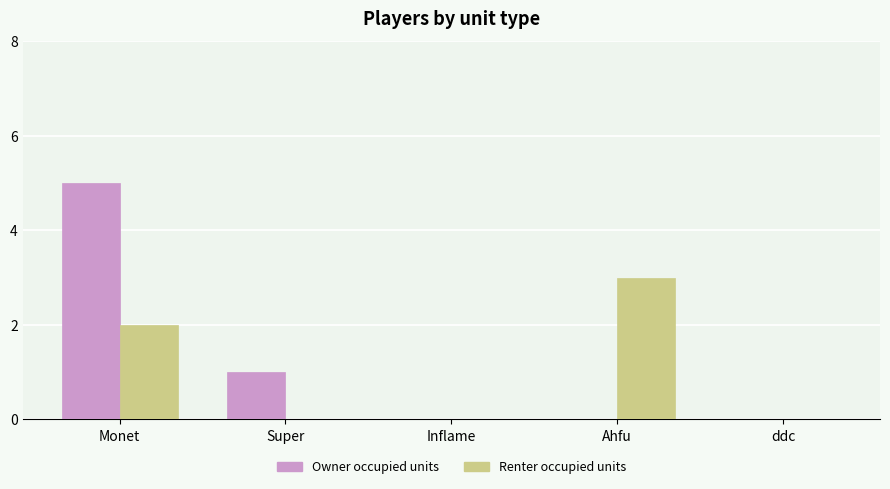

Between Super and Inflame, which series saw the biggest shift?

Owner occupied units